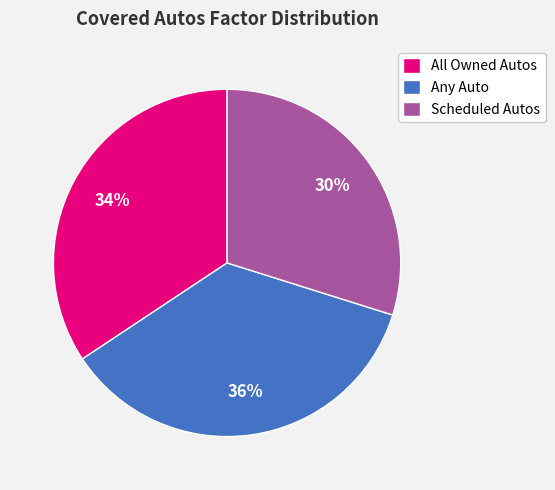

Does All Owned Autos represent more than half of the total?

No